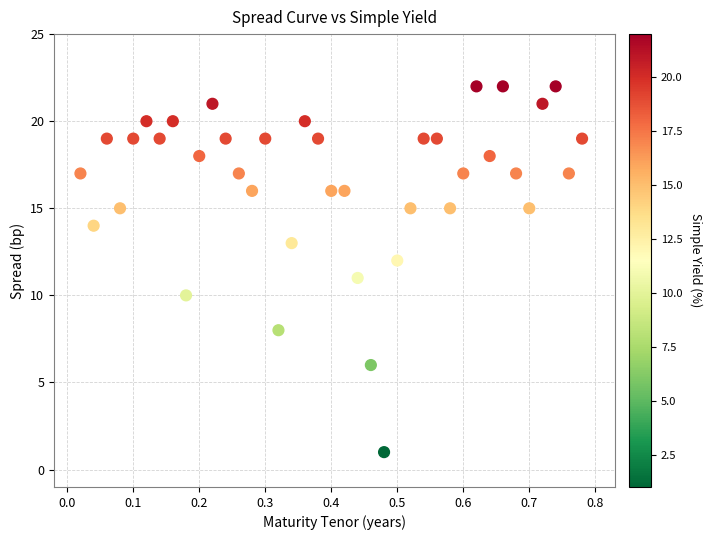

What is the range of Y values (max minus min)?

21